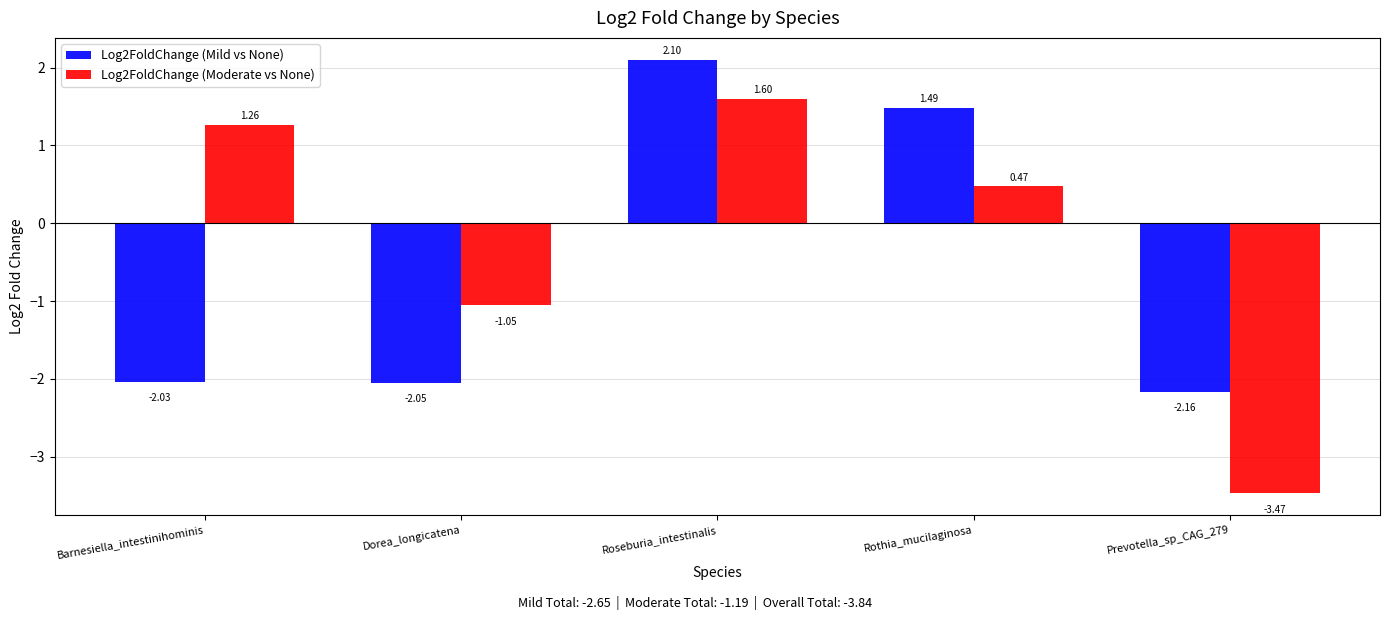

How many groups of bars are there?

5